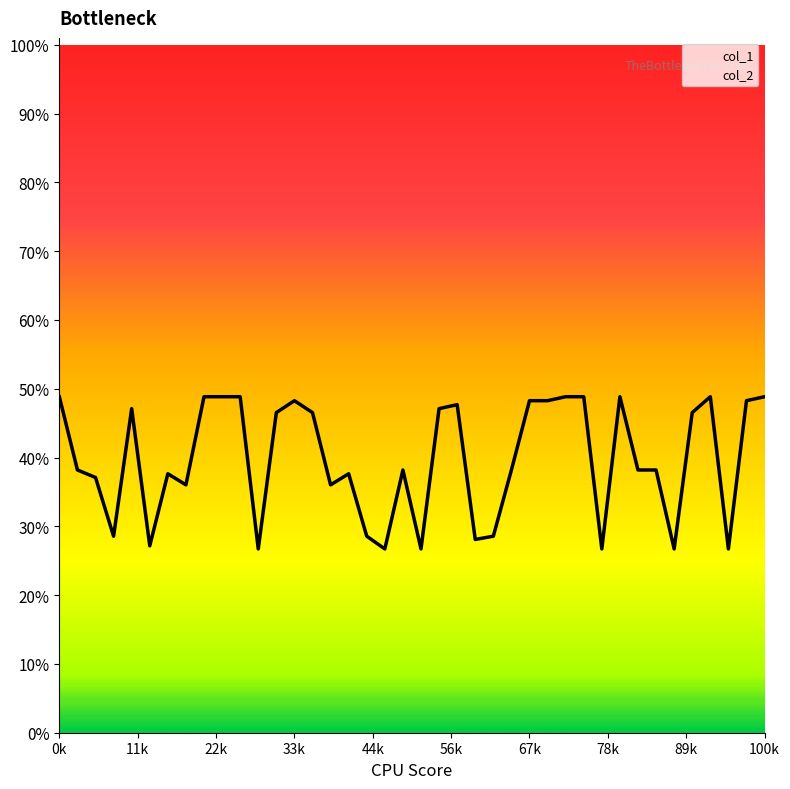

Between 16 and 33, which is larger?

33